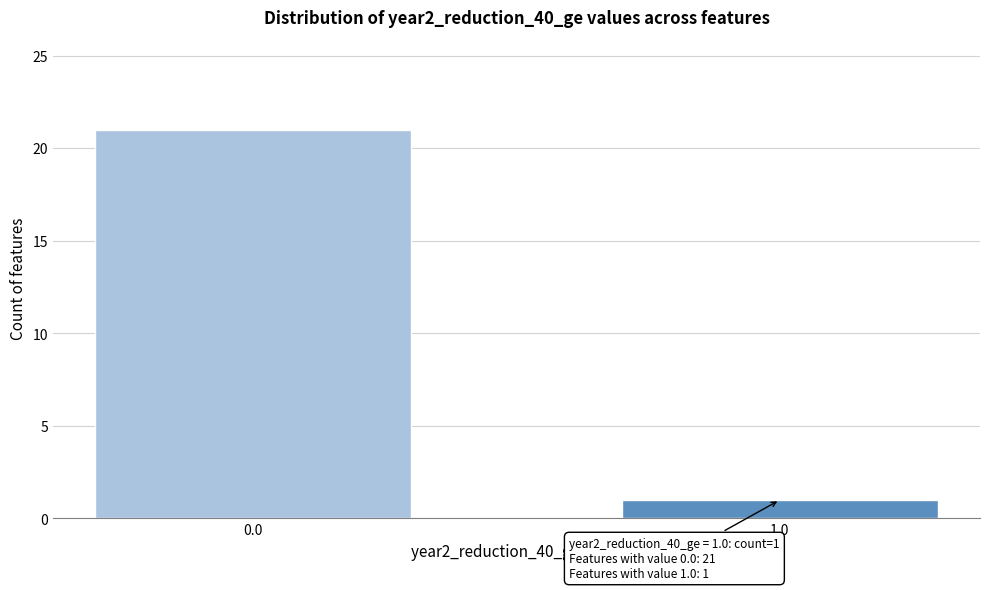

Reading right to left, what are all the values shown in this chart?

1	21